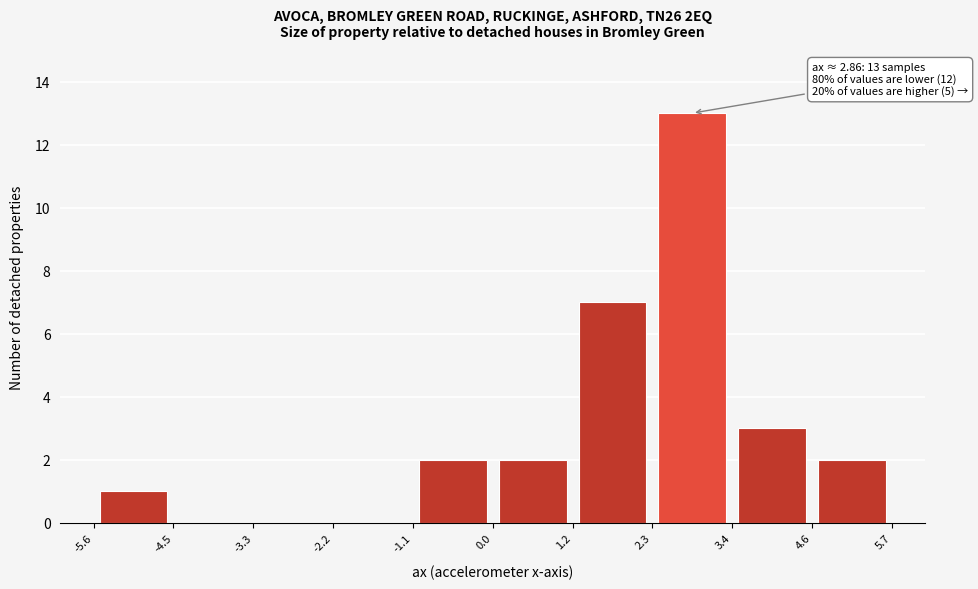

Over which range of the x-axis is the bar tallest?

2.3 to 3.4